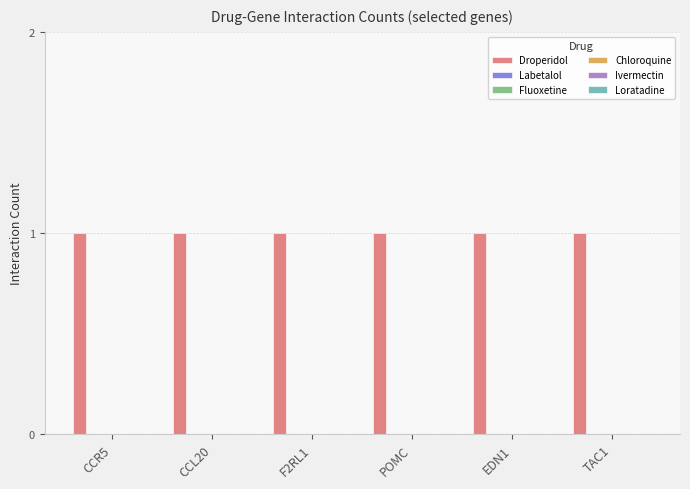

How many bars are there in each group?

6